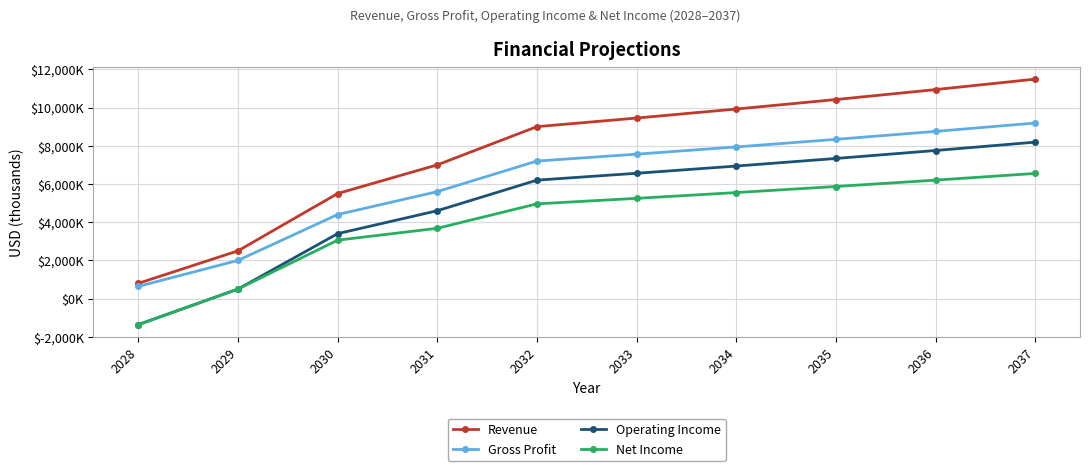

True or false: Net Income has a value of 6201.3 at 2036.

True